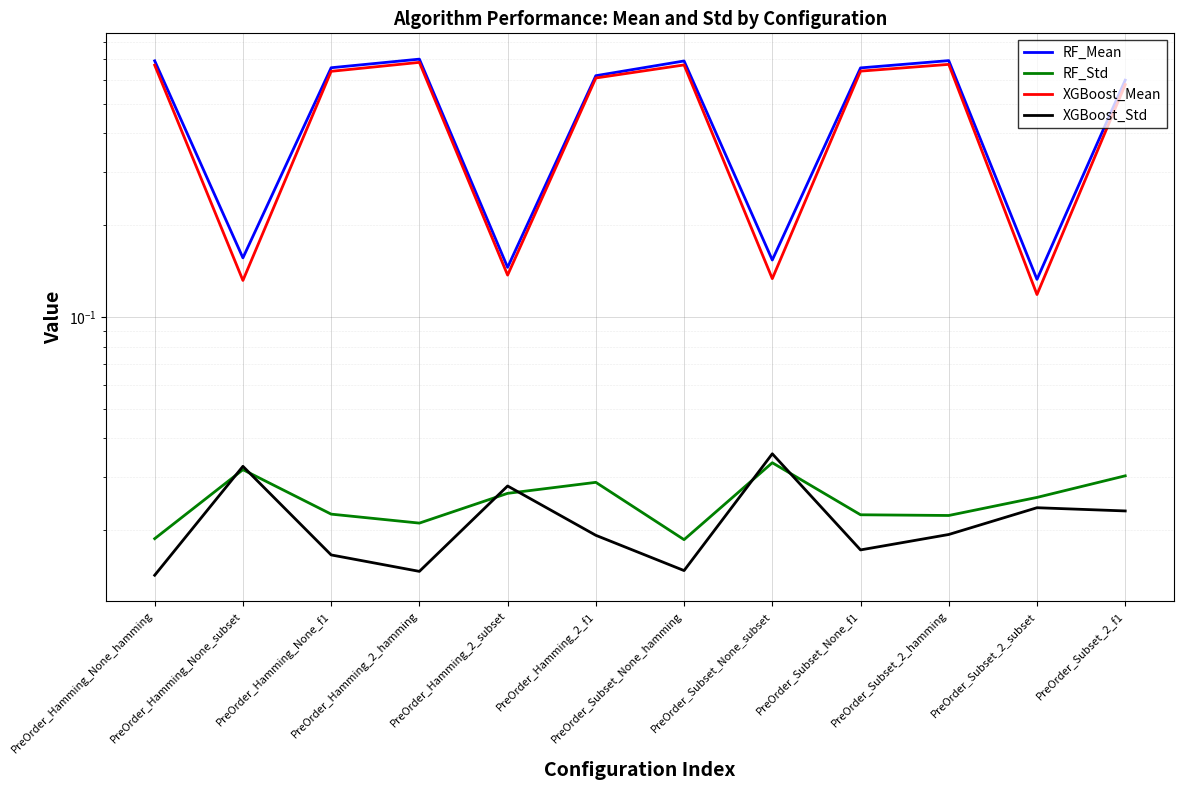

At which category is the sum across all series the highest?

PreOrder_Hamming_2_hamming